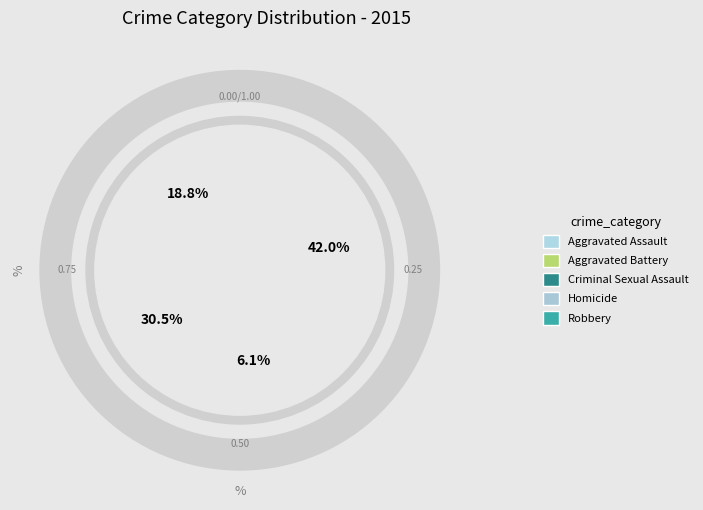

To the nearest percent, what portion does Aggravated Battery represent?

30%